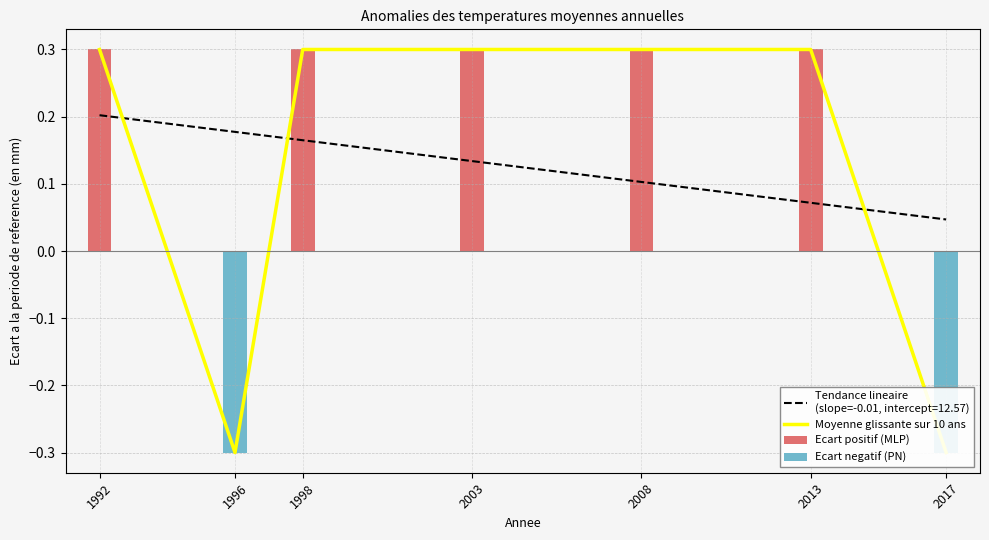

What is the smallest value displayed?

-0.3